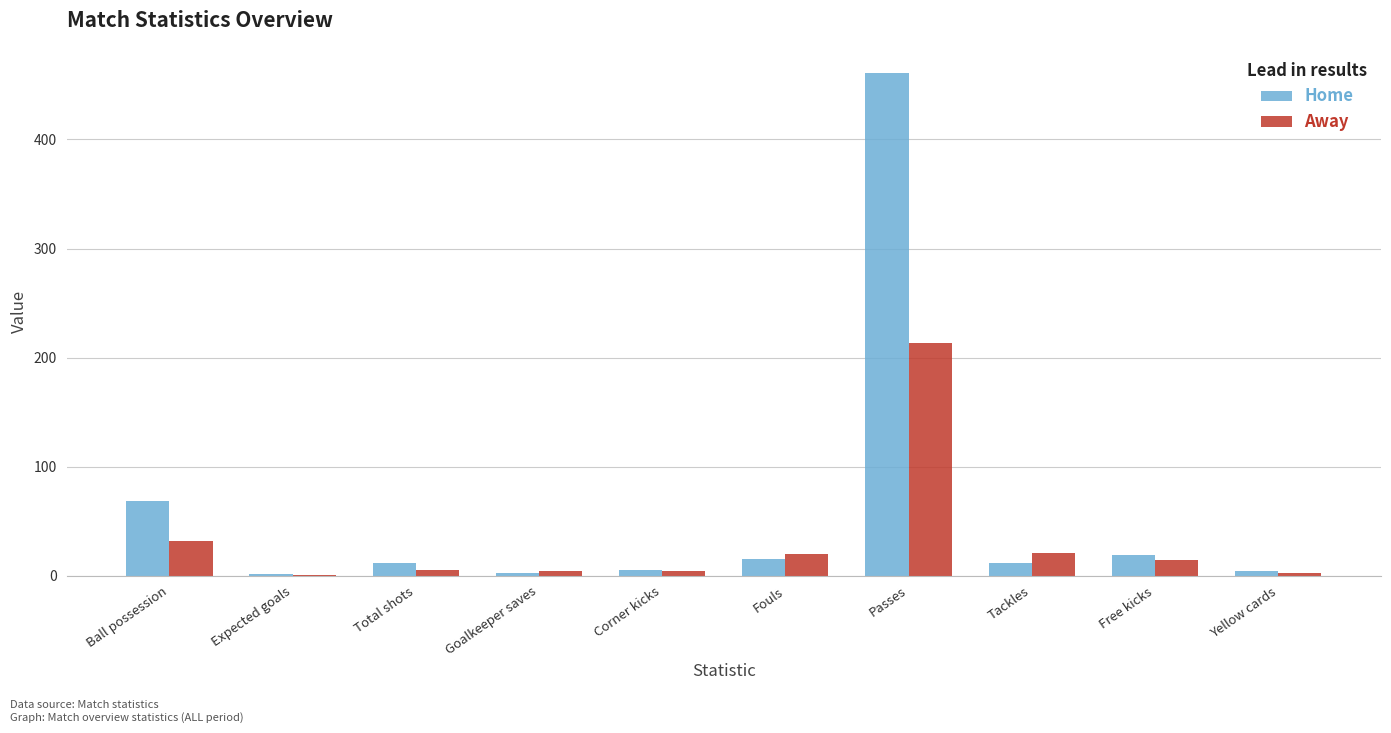

True or false: Home has a value of 175.6 at Passes.

False